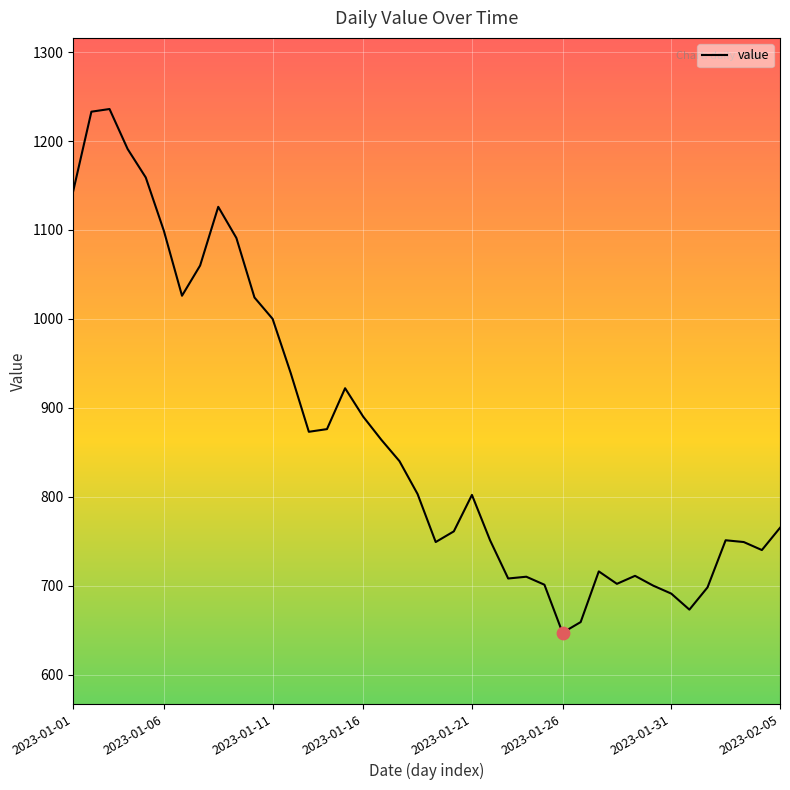

What is the difference between the maximum and minimum values?

589